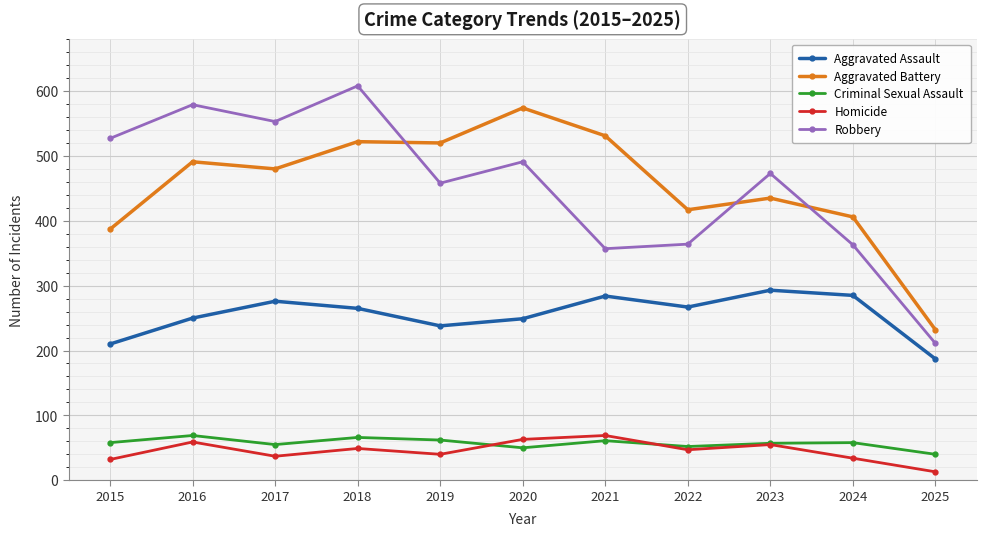

What is the value of the Aggravated Battery point at the 5th from the left?

520